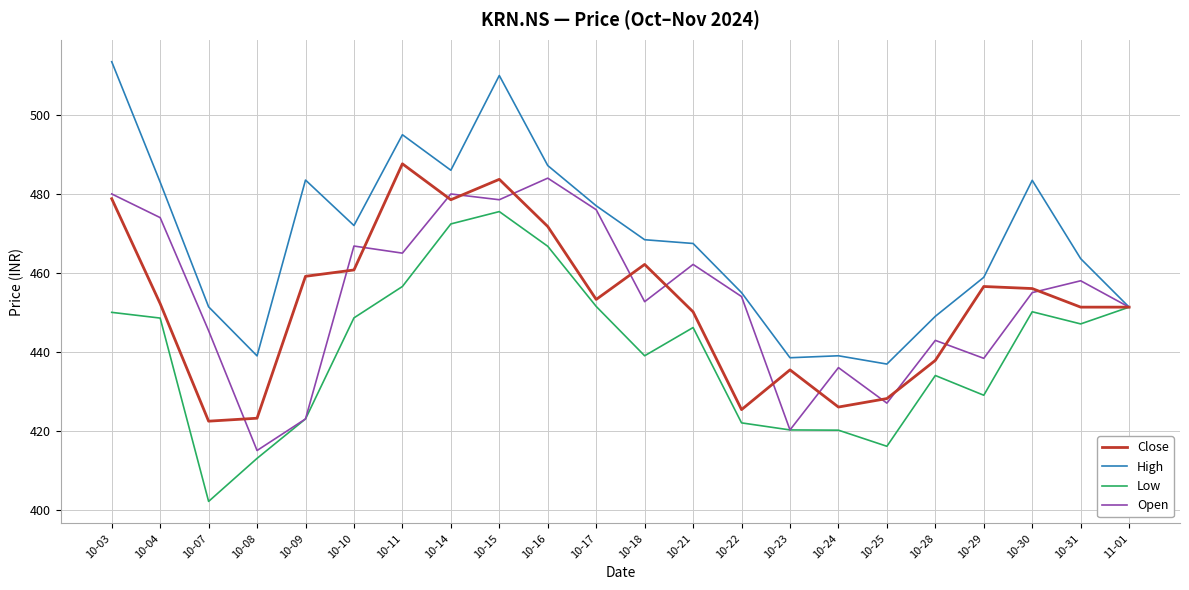

What position from the right is 10-29?

4